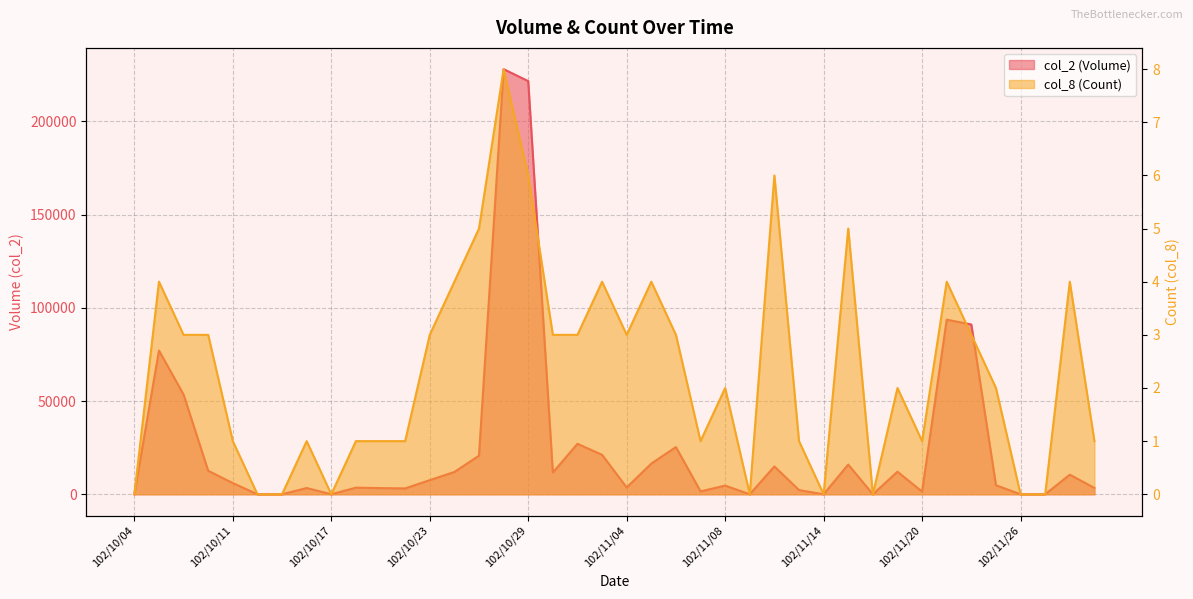

Reading left to right, extract all data points from this chart.

col_2 (Volume): 102/10/04=0	102/10/07=77080	102/10/08=53460	102/10/09=12600	102/10/11=6000	102/10/14=0	102/10/15=0	102/10/16=3350	102/10/17=0	102/10/18=3550	102/10/21=3300	102/10/22=3150	102/10/23=7580	102/10/24=11950	102/10/25=20700	102/10/28=228010	102/10/29=221600	102/10/30=11650	102/10/31=27070	102/11/01=21160	102/11/04=3630	102/11/05=16470	102/11/06=25320	102/11/07=1560	102/11/08=4650	102/11/11=0	102/11/12=14940	102/11/13=2250	102/11/14=0	102/11/15=15940	102/11/18=0	102/11/19=12090	102/11/20=1410	102/11/21=93640	102/11/22=91050	102/11/25=4850	102/11/26=0	102/11/27=0	102/11/28=10500	102/11/29=3400
col_8 (Count): 102/10/04=0	102/10/07=4	102/10/08=3	102/10/09=3	102/10/11=1	102/10/14=0	102/10/15=0	102/10/16=1	102/10/17=0	102/10/18=1	102/10/21=1	102/10/22=1	102/10/23=3	102/10/24=4	102/10/25=5	102/10/28=8	102/10/29=6	102/10/30=3	102/10/31=3	102/11/01=4	102/11/04=3	102/11/05=4	102/11/06=3	102/11/07=1	102/11/08=2	102/11/11=0	102/11/12=6	102/11/13=1	102/11/14=0	102/11/15=5	102/11/18=0	102/11/19=2	102/11/20=1	102/11/21=4	102/11/22=3	102/11/25=2	102/11/26=0	102/11/27=0	102/11/28=4	102/11/29=1